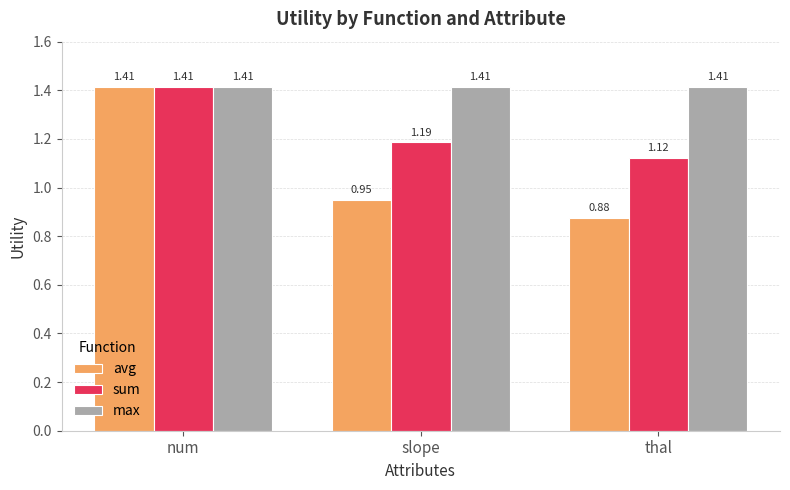

Which series changed the most between num and thal?

avg